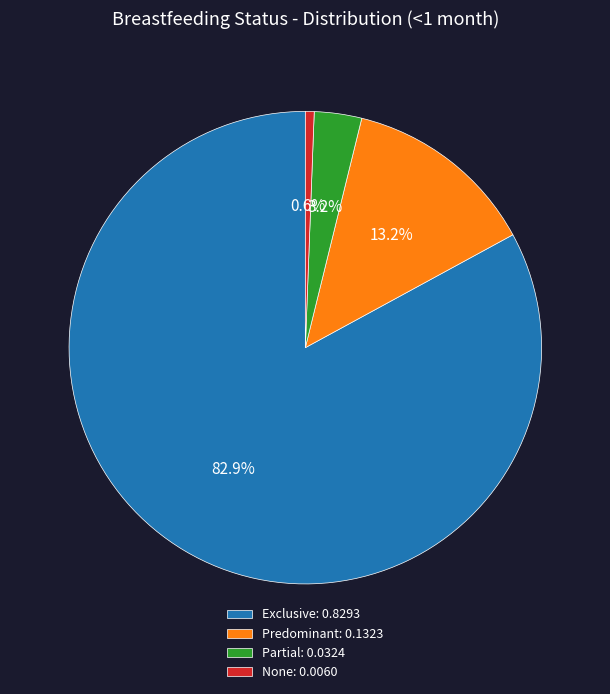

To the nearest percent, what portion does Partial represent?

3%